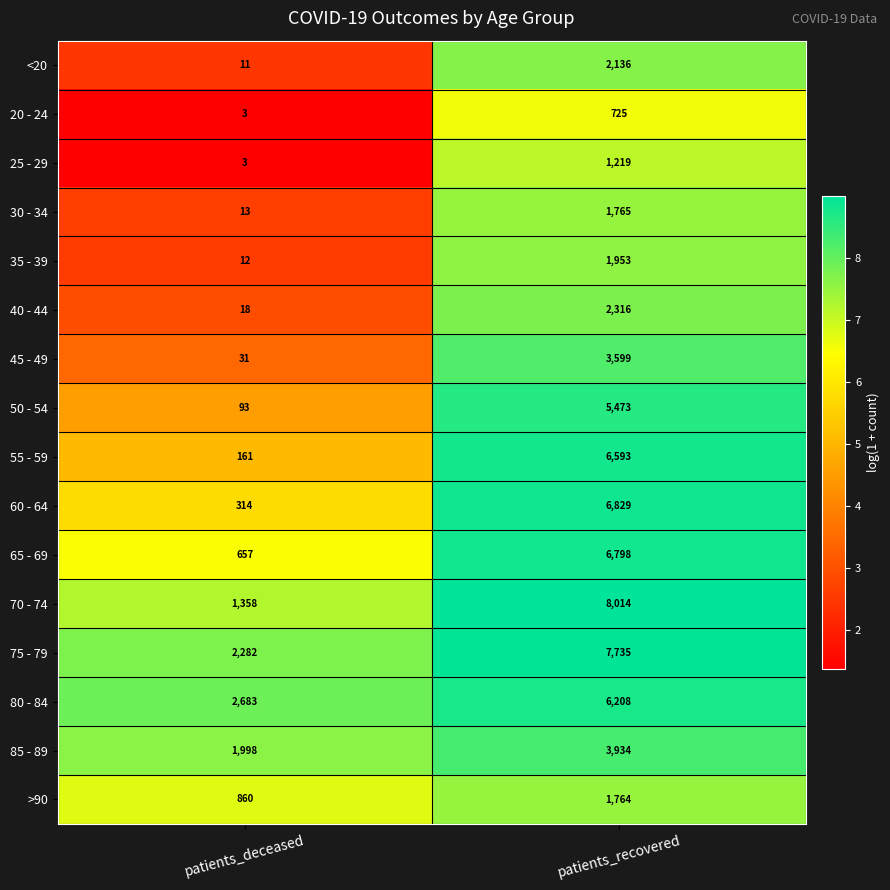

What is the total value across all series at patients_recovered?

67061